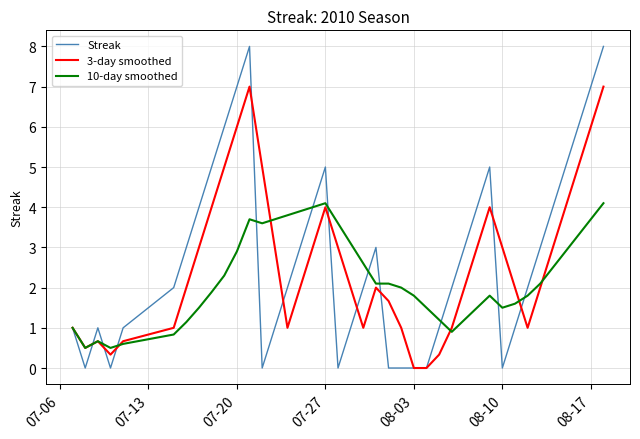

Which series has the widest spread of values?

Streak